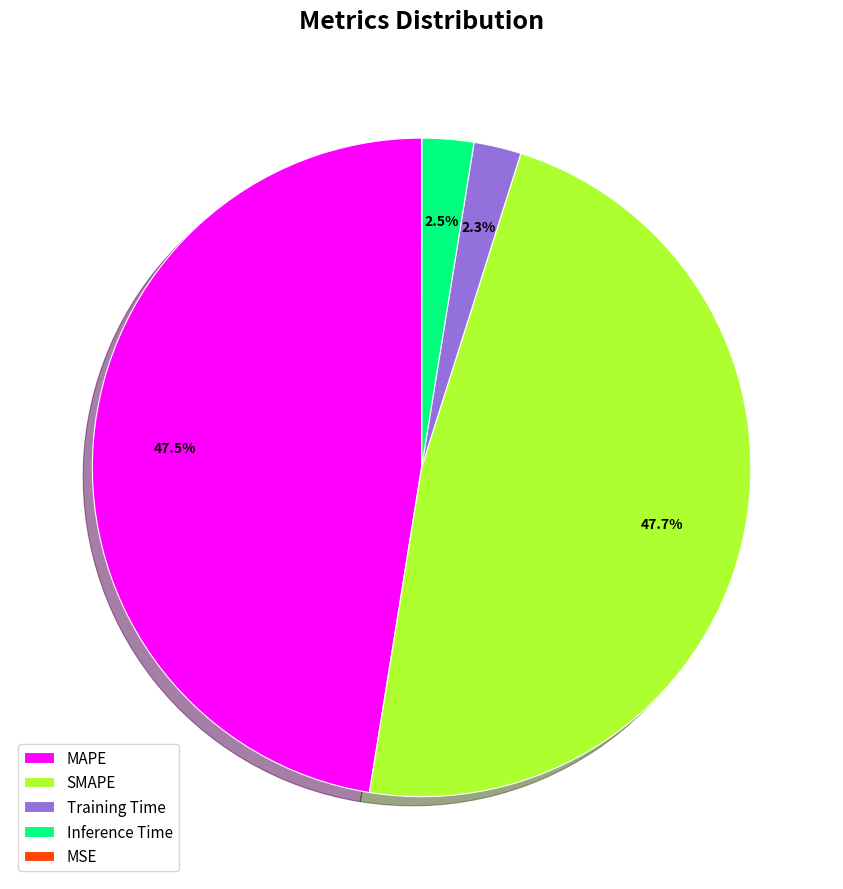

Do Training Time and Inference Time together represent more than half of the pie?

No